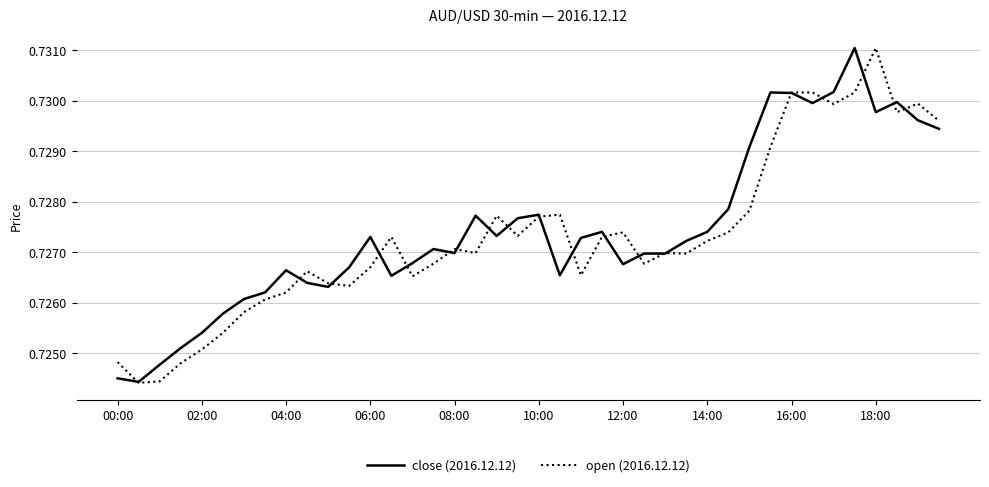

List the series in order of their peak value, lowest first.

close (2016.12.12), open (2016.12.12)